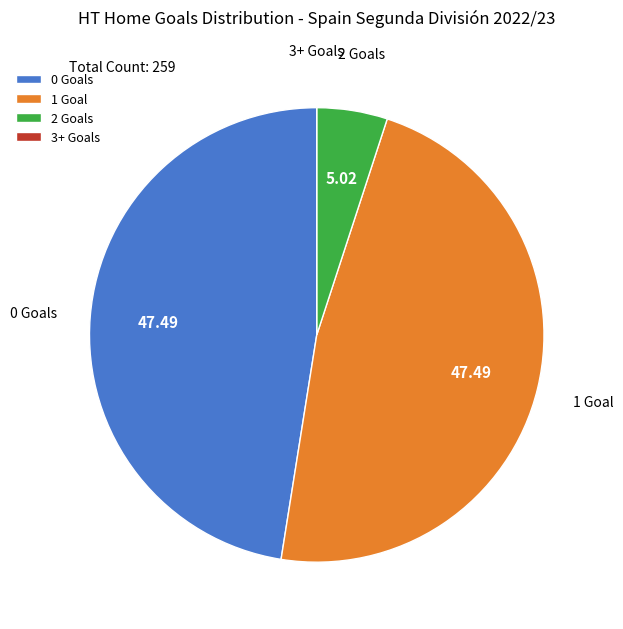

Does any single category account for the majority?

No